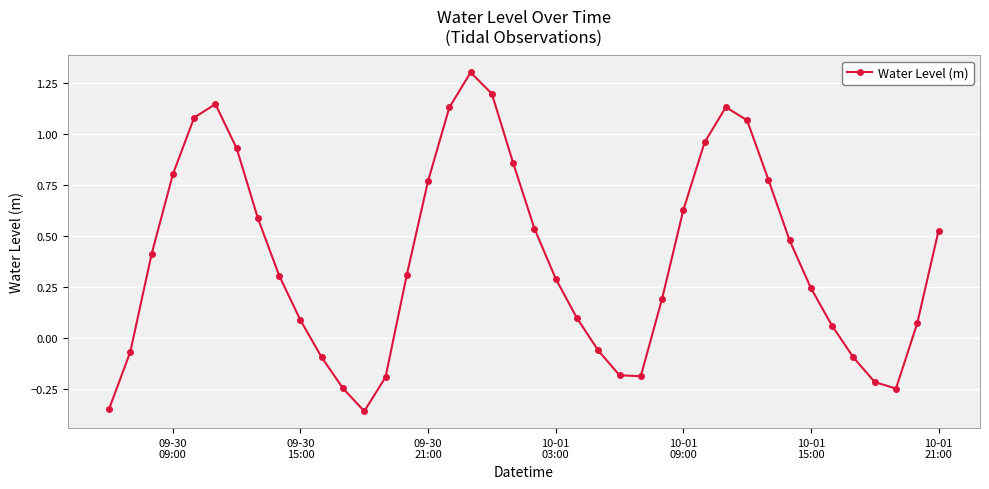

How many interior local peaks (higher than both neighbors) does the data have?

3